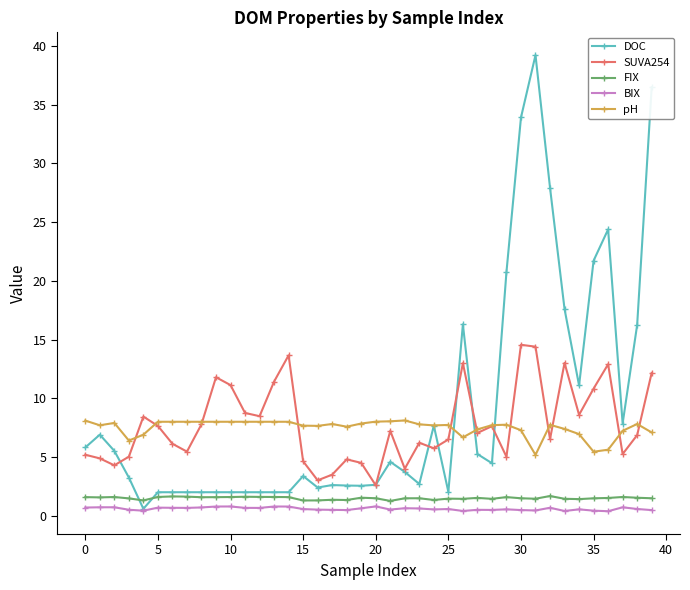

Is this an area chart (filled region under the line)?

No